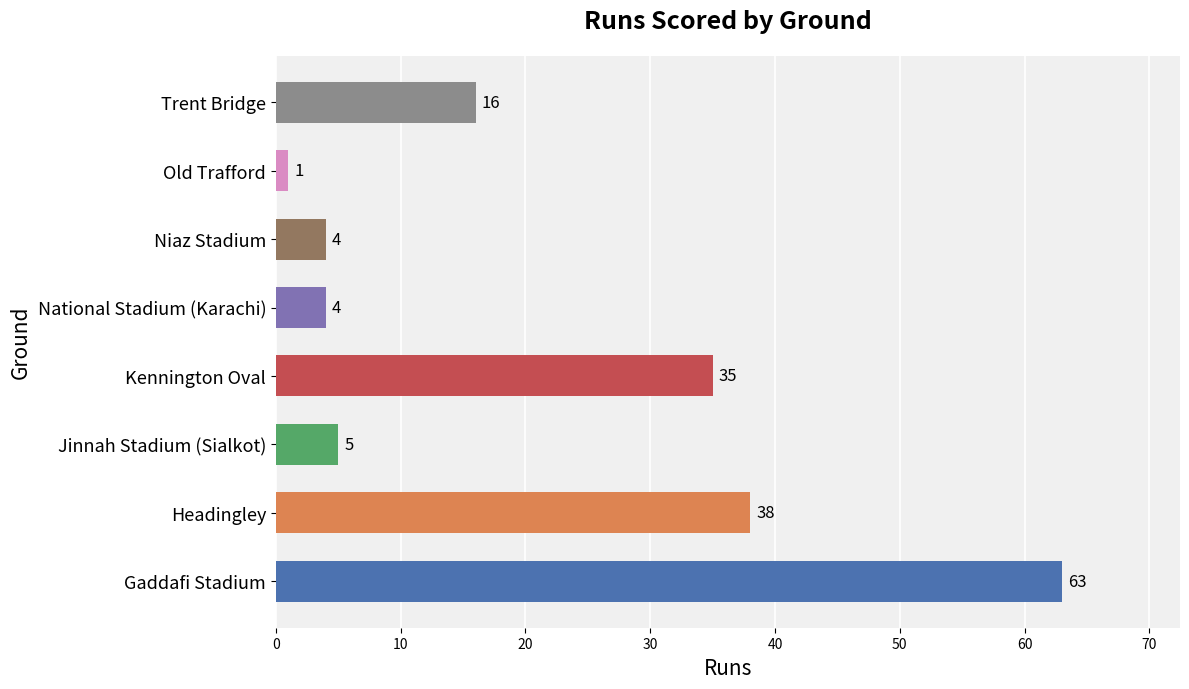

Where is the data nearest to the value 32?

Kennington Oval